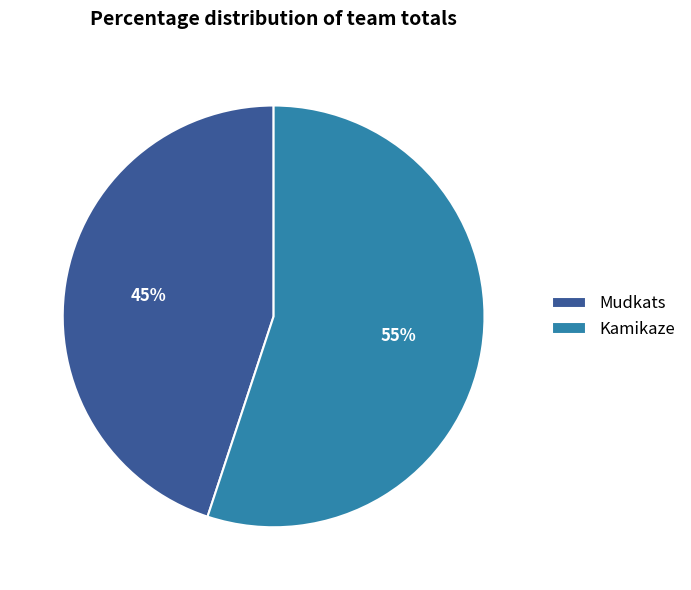

The Mudkats slice represents 45% of the pie. True or false?

True